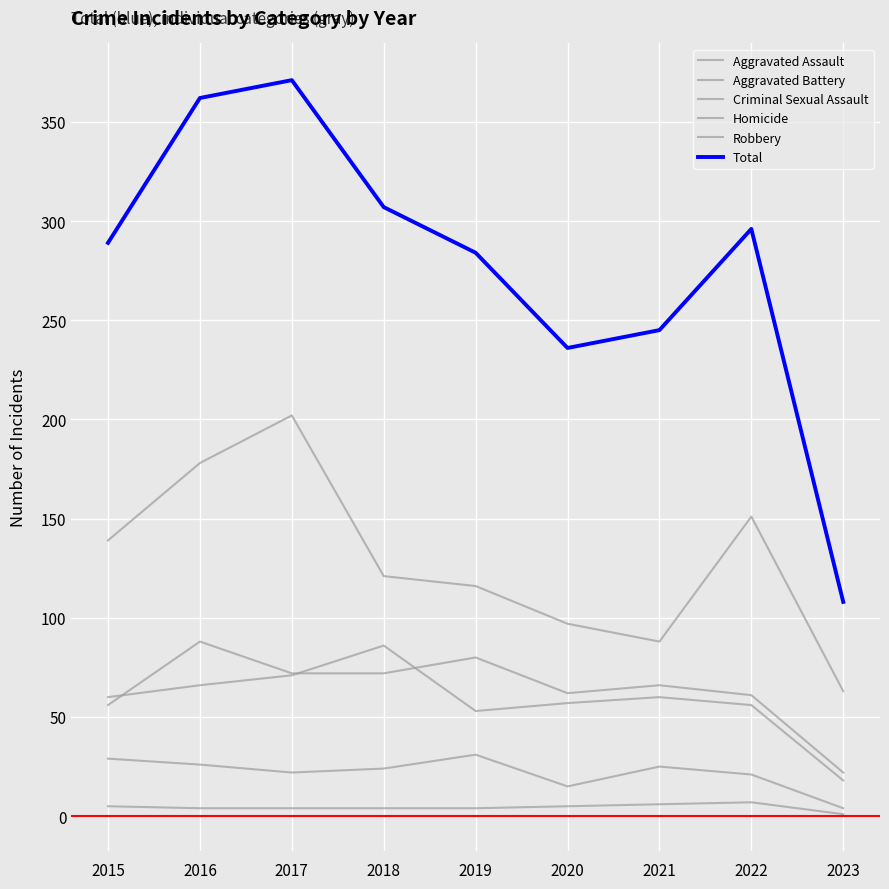

Does the chart display data point markers on the line(s)?

No